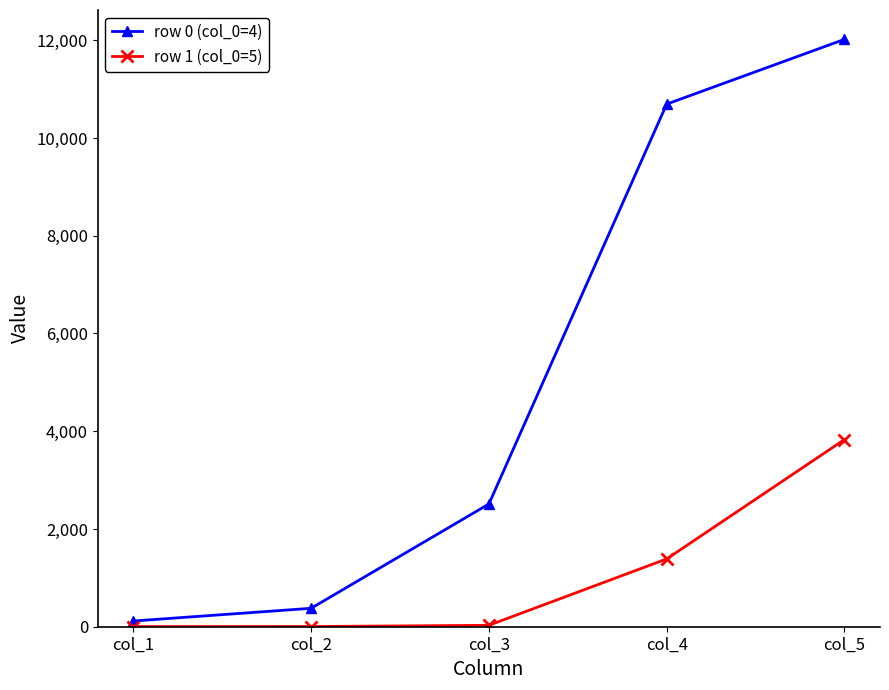

List the series in order of their overall mean, highest first.

row 0 (col_0=4), row 1 (col_0=5)